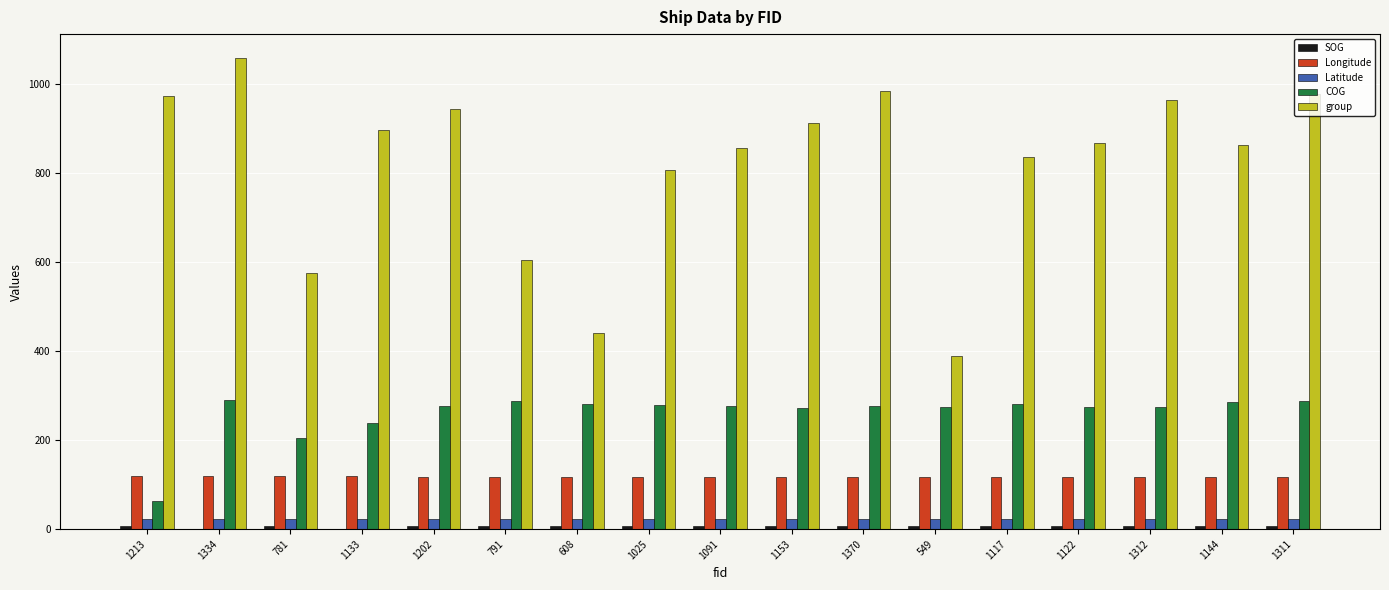

The value of group at 1202 is 944.0. True or false?

True